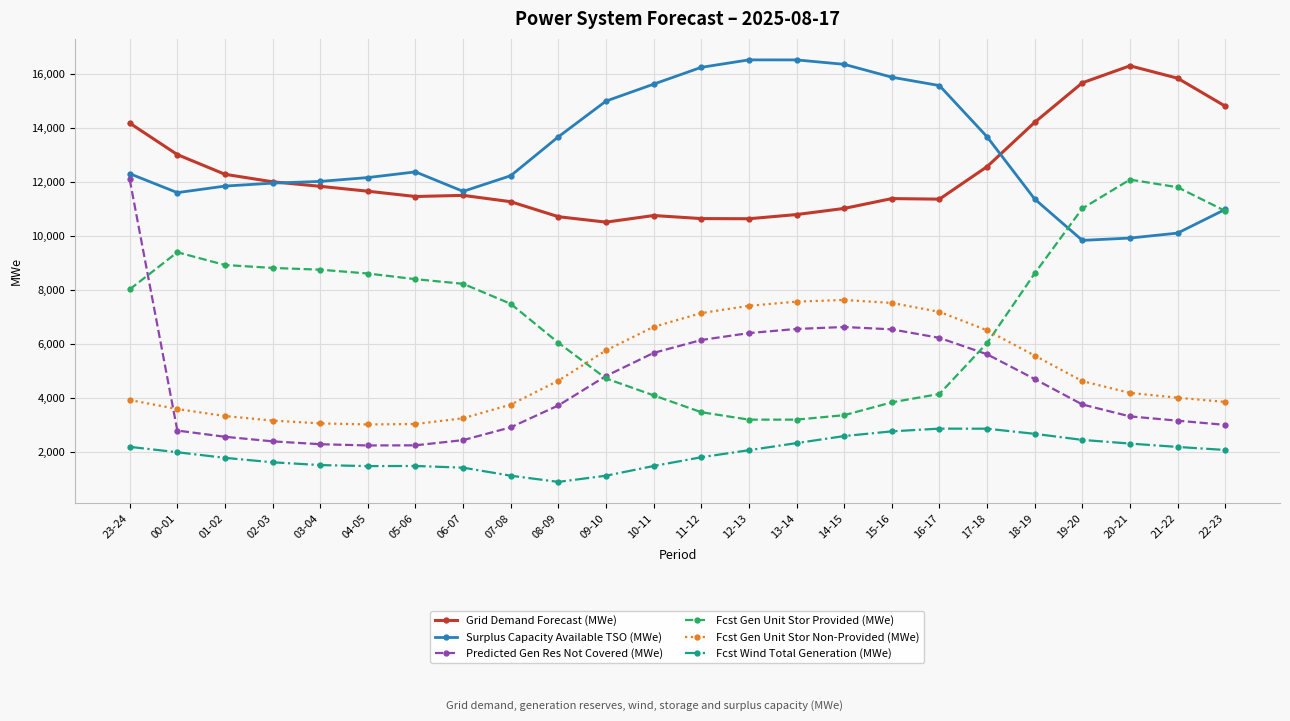

What is the minimum value shown in the chart?

890